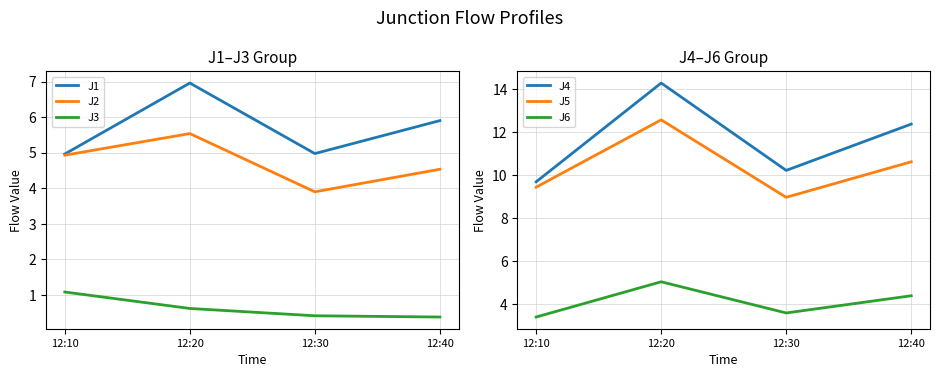

At which category does J6 reach its first local valley?

12:30